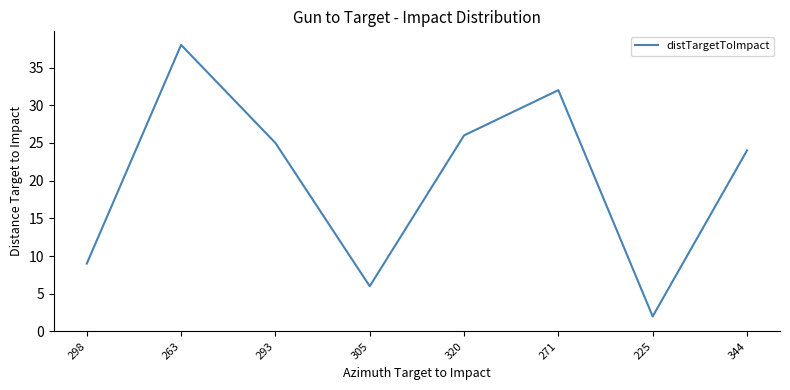

What position from the left is 225?

7